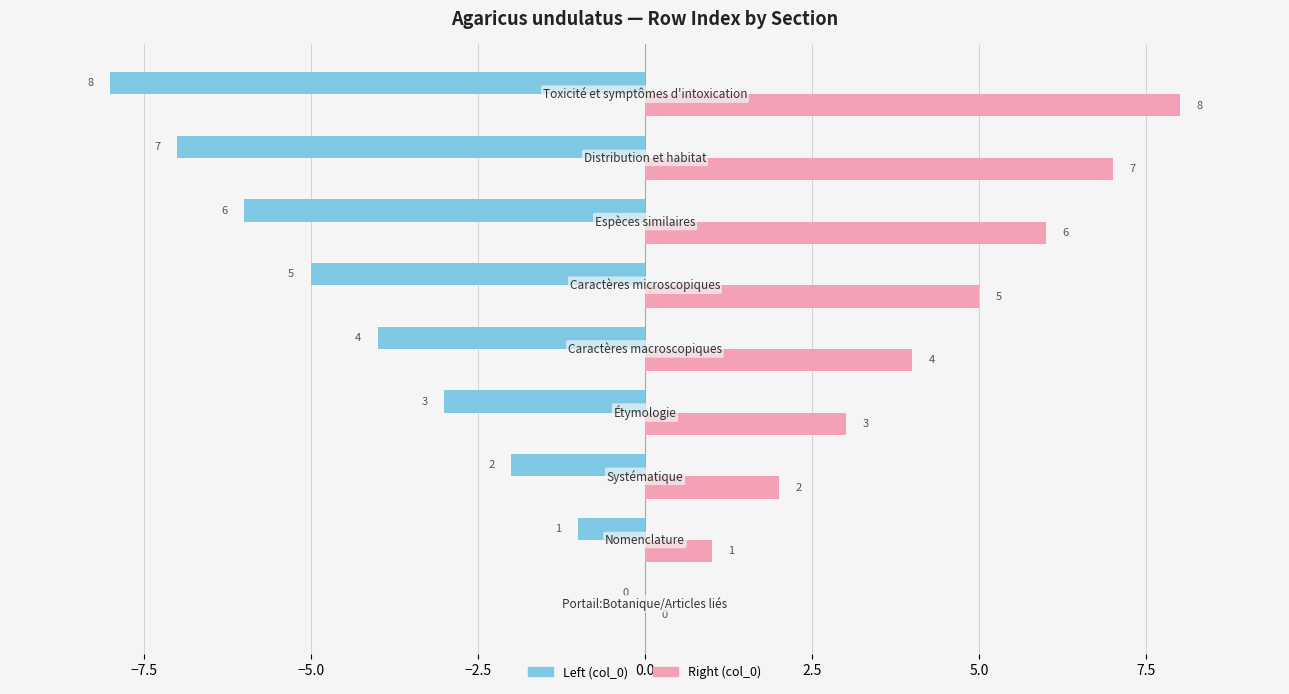

Which series has the largest total across all categories?

Right (col_0)